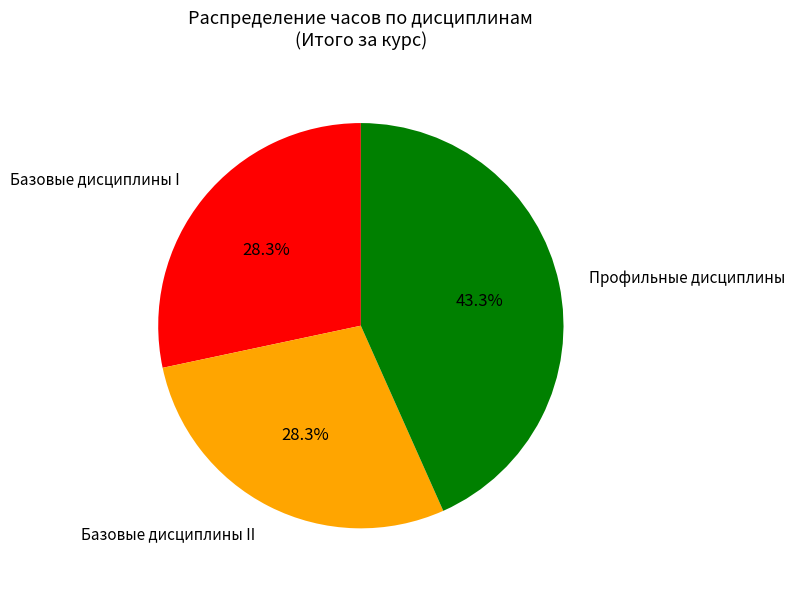

Does Базовые дисциплины I account for over 50% of the chart?

No